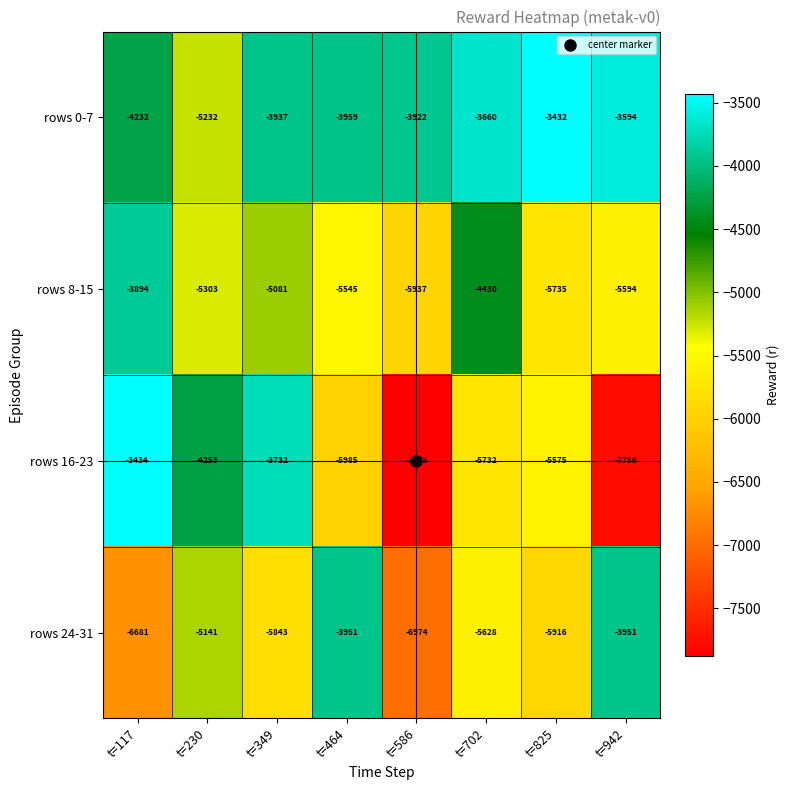

Rank the series by their maximum value, from lowest to highest.

rows 24-31, rows 8-15, rows 16-23, rows 0-7